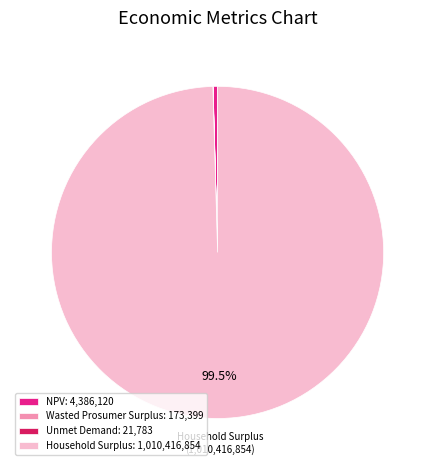

To the nearest percent, what is the average slice percentage?

25%